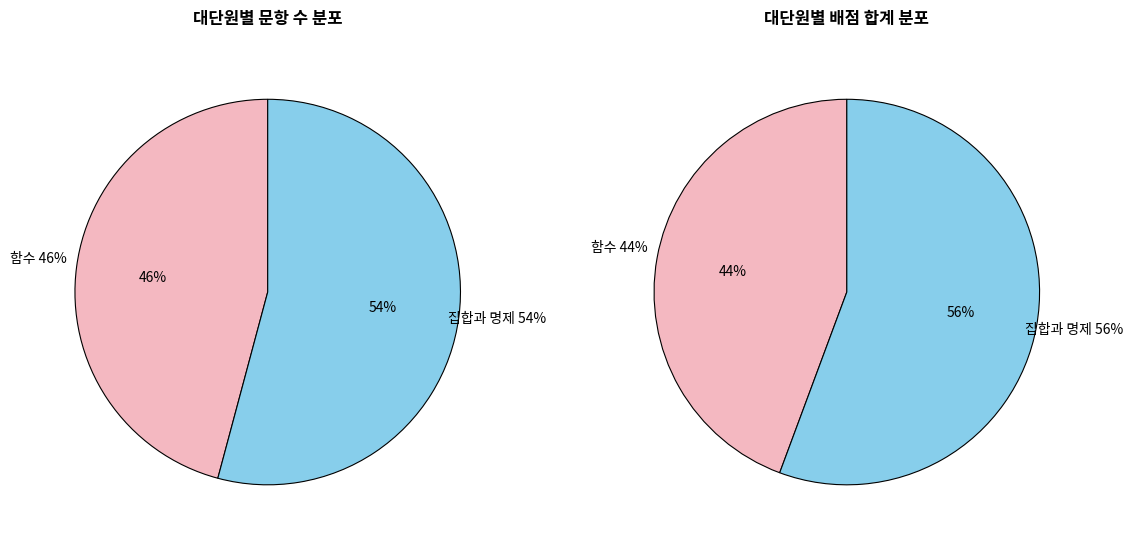

Combined, what portion of the pie is 집합과 명제 and 함수?

100.0%